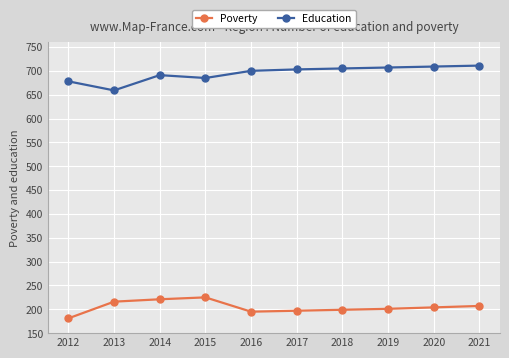

Count the number of categories in the chart.

10